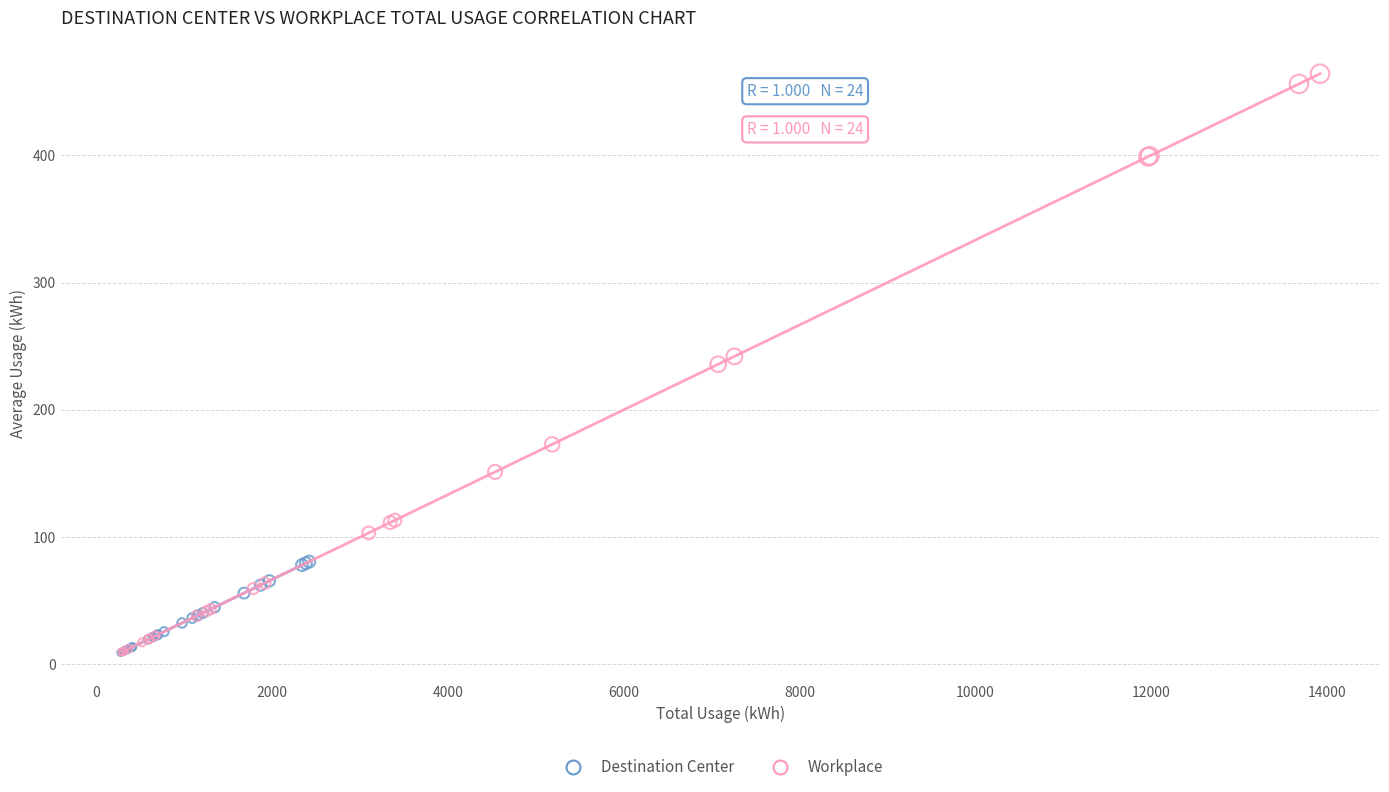

Which series has the widest spread of Y values?

Workplace